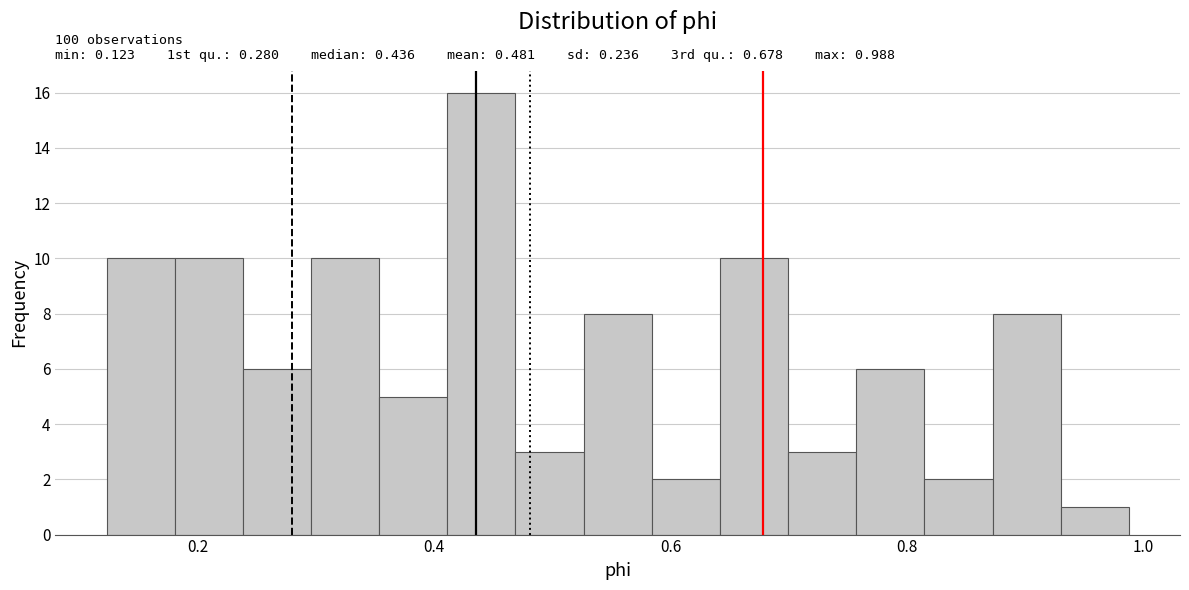

Around what value on the x-axis is the tallest bar? Give the approximate position of its centre, as read against the axis.

0.44